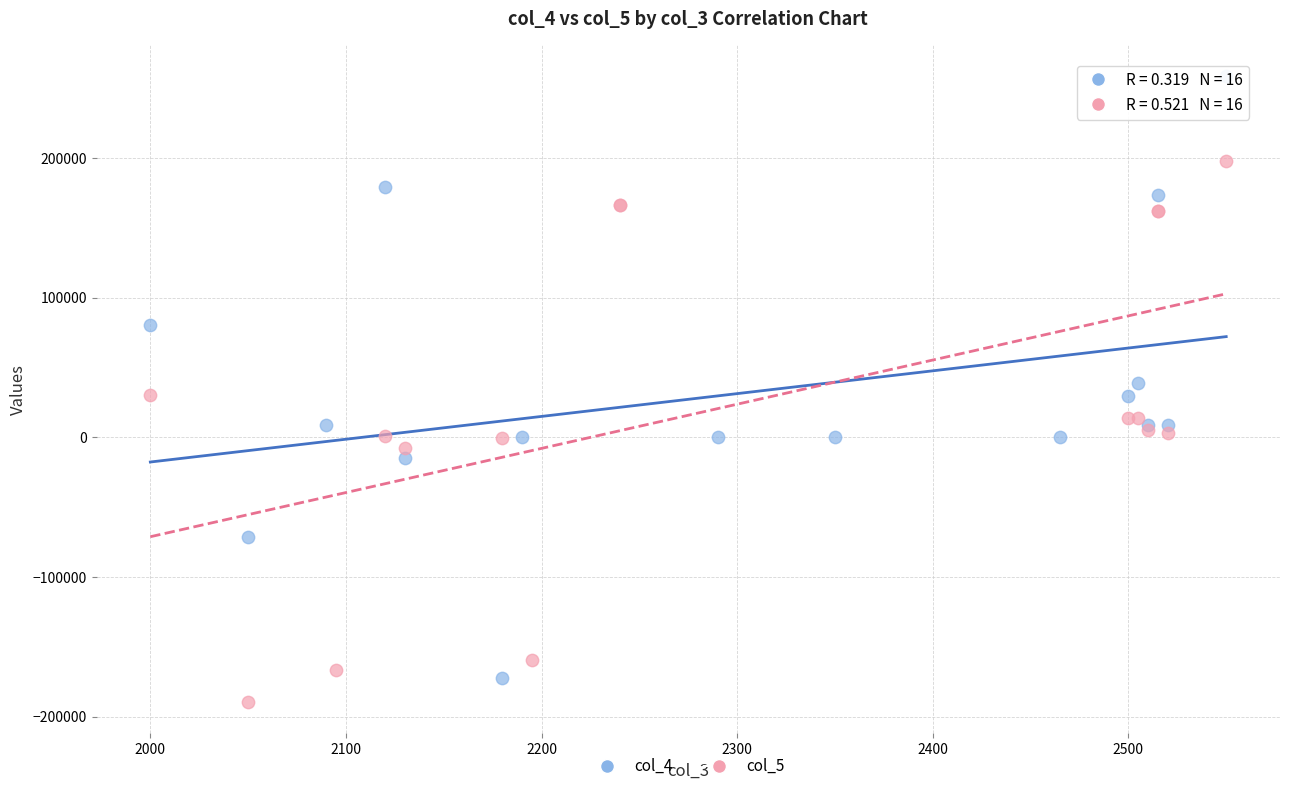

Which series reaches the maximum Y coordinate?

col_4